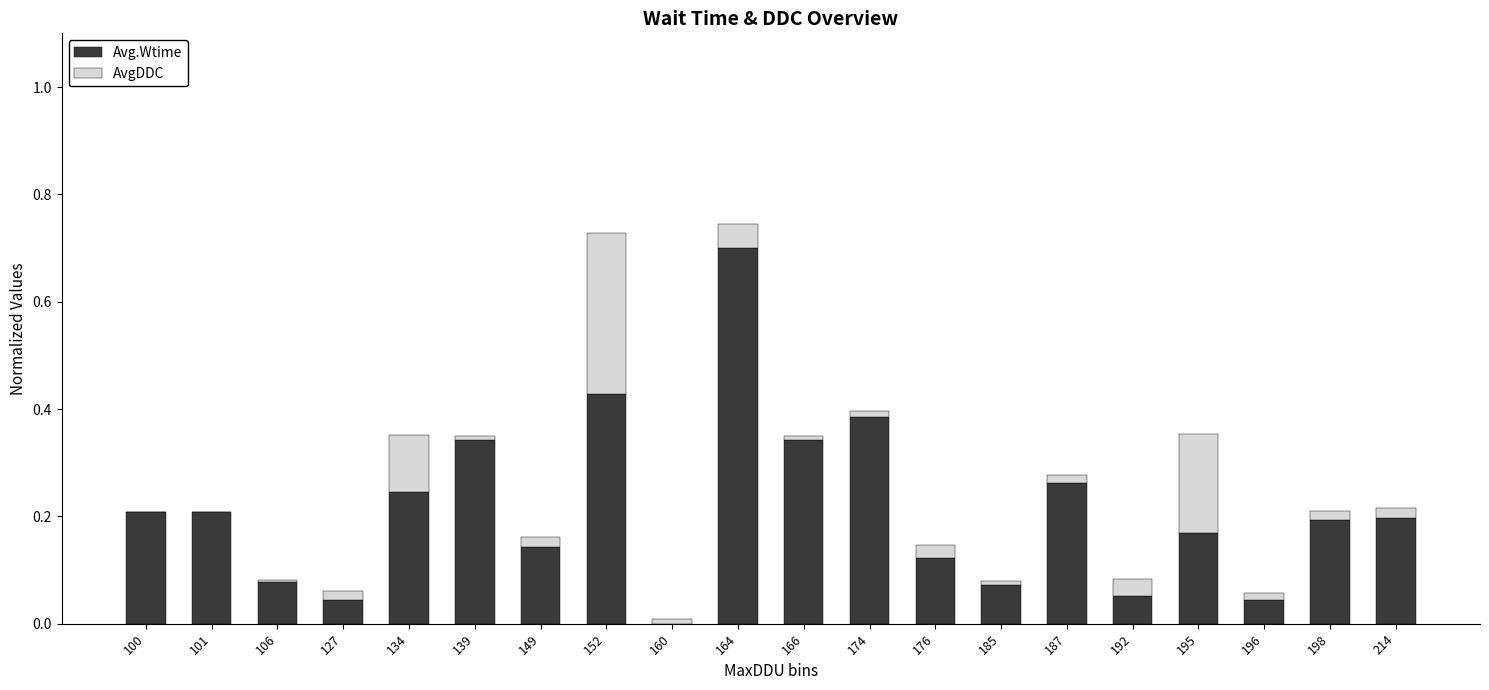

What is the highest value of the Avg.Wtime series?

0.7